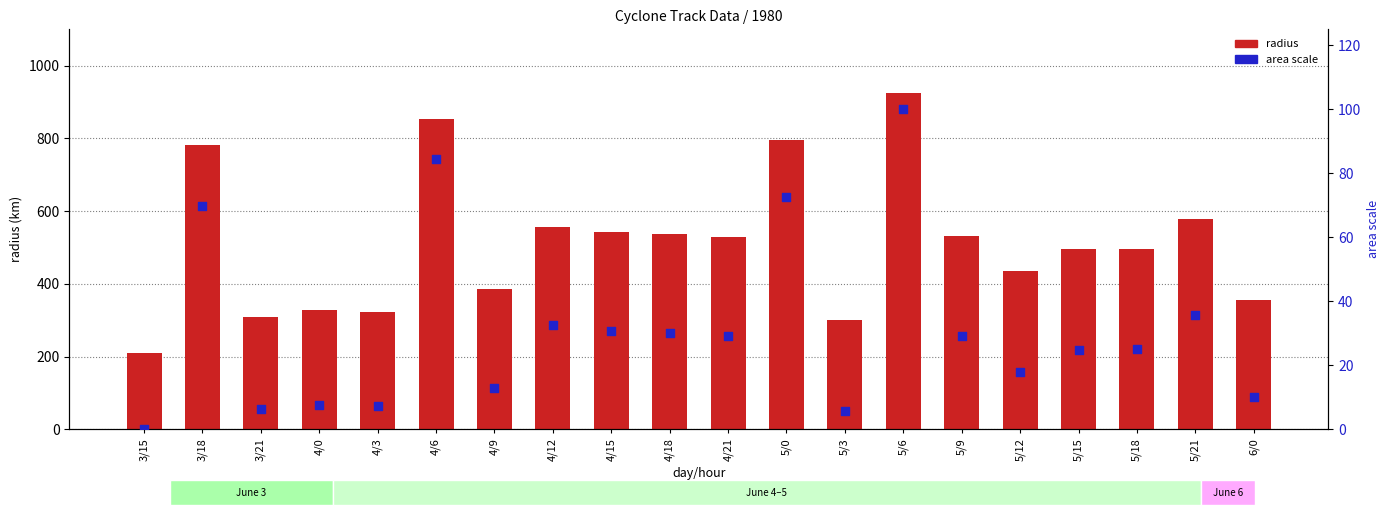

At which category is the sum across all series the highest?

5/6